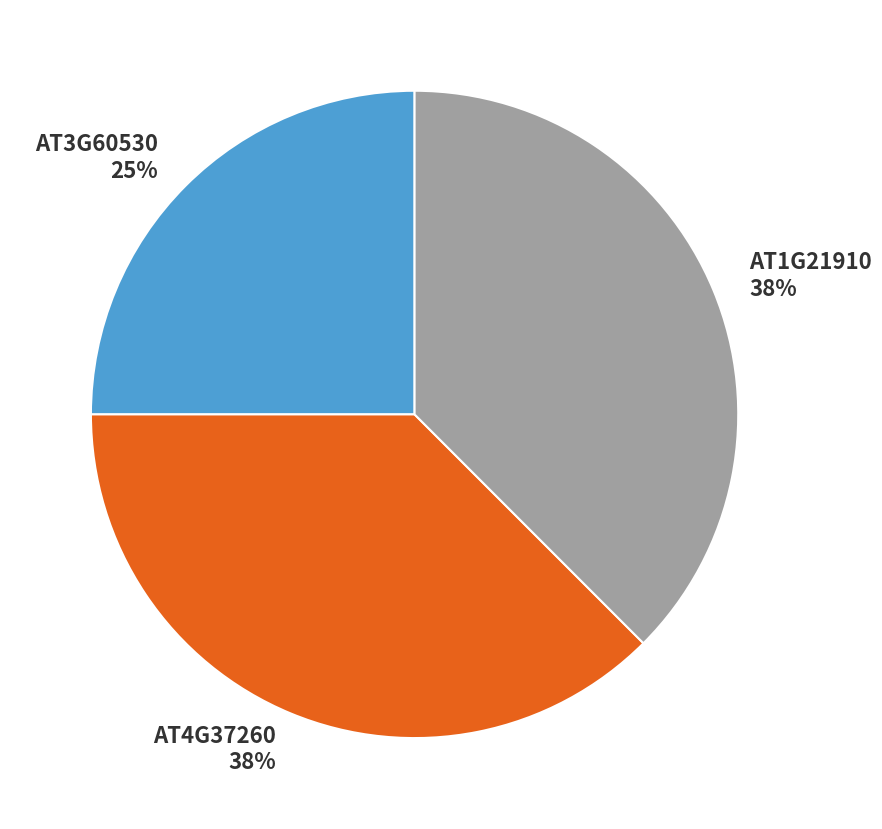

What is the smallest slice in the pie chart?

AT3G60530